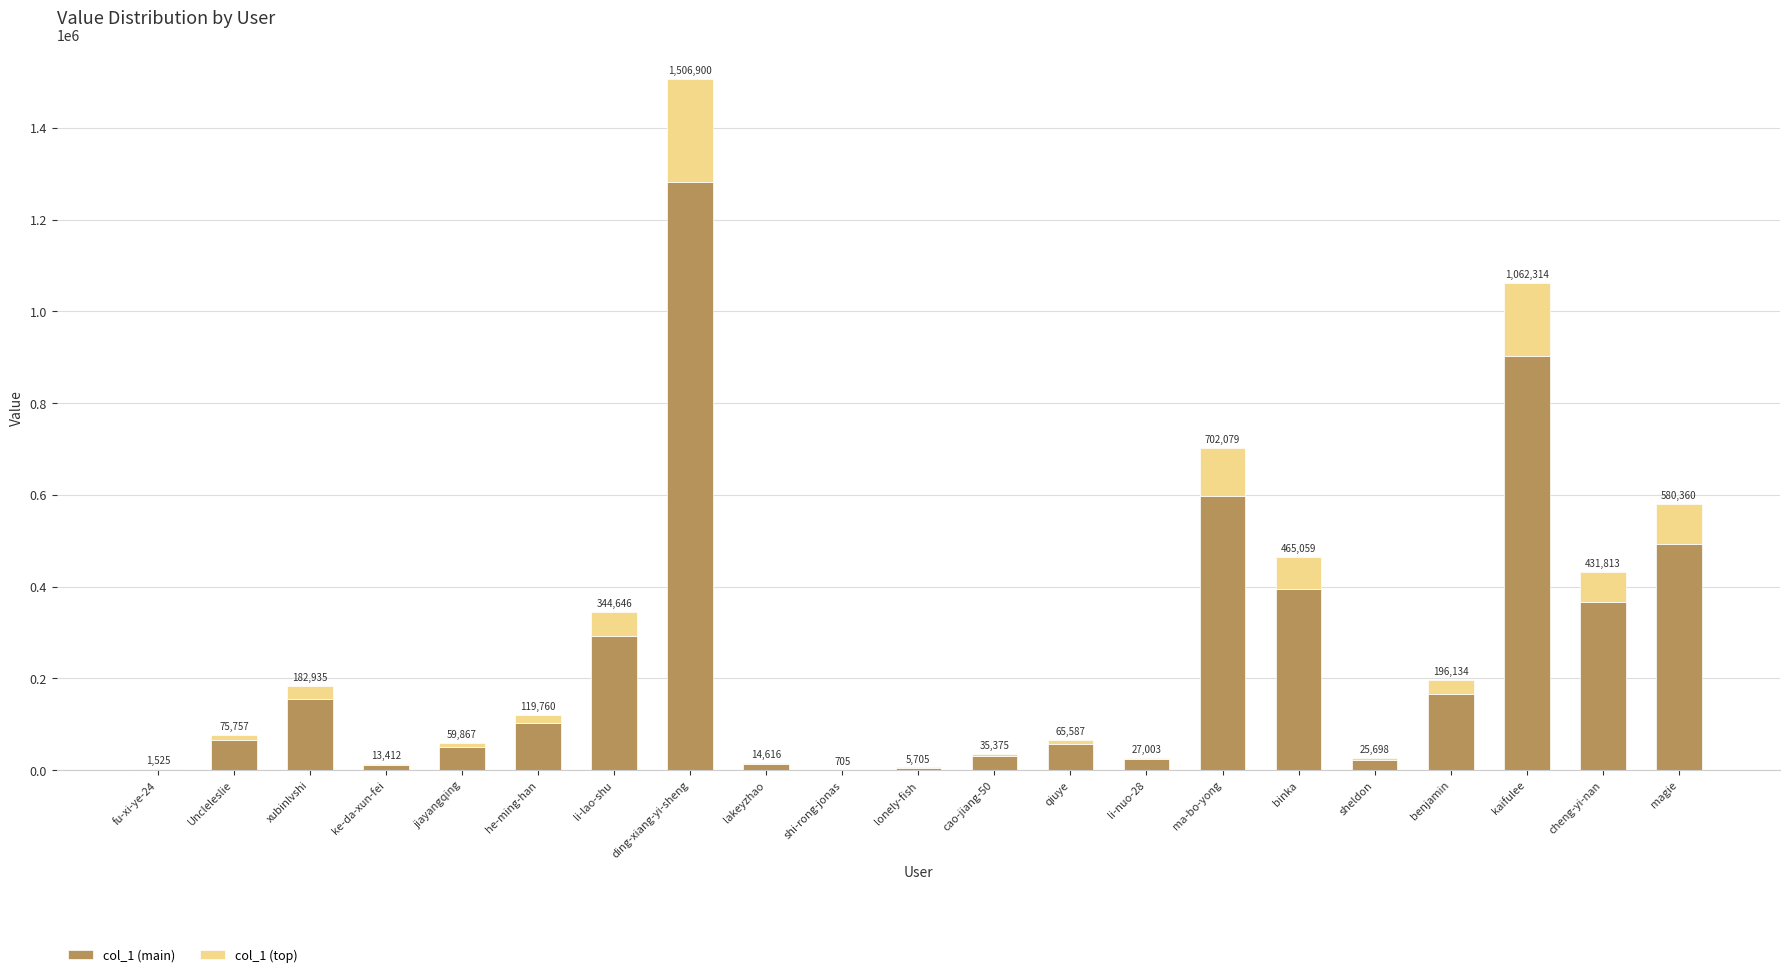

What is the label of the 15th bar from the left?

ma-bo-yong